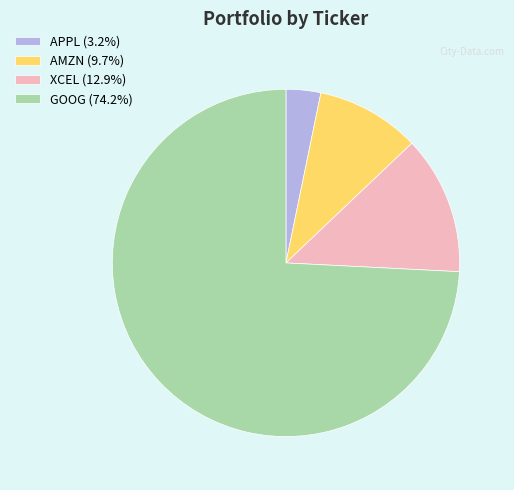

What is the ratio of the value at GOOG (74.2%) to the value at APPL (3.2%)?

23.0